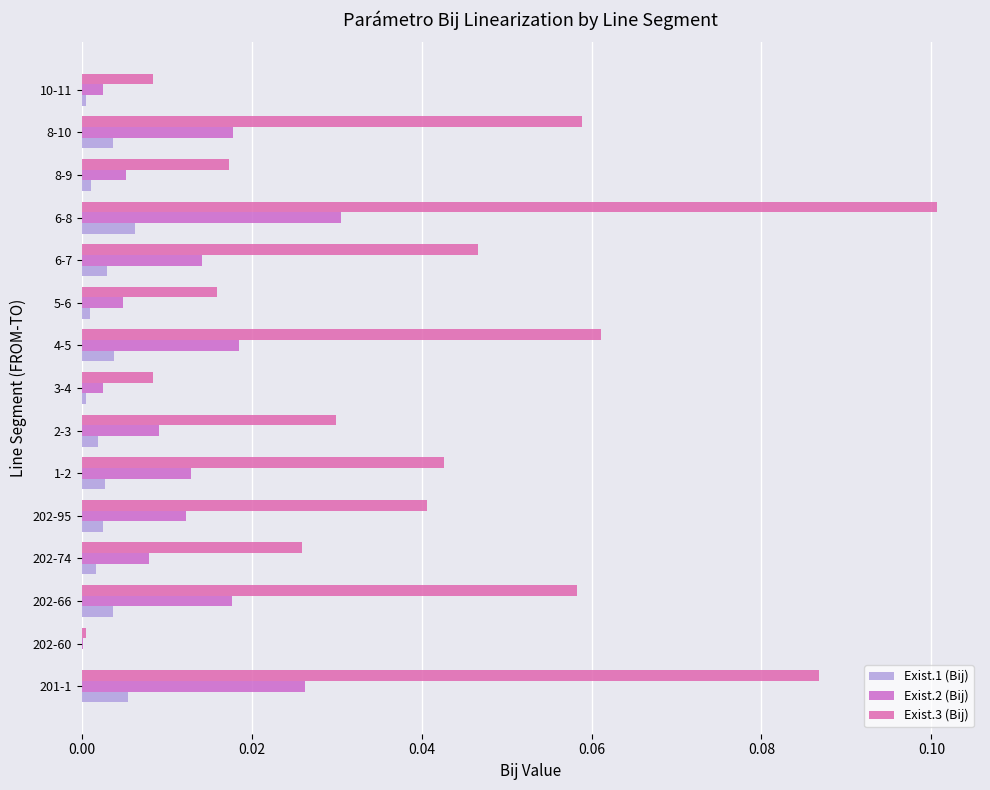

List the series in order of their overall mean, lowest first.

Exist.1 (Bij), Exist.2 (Bij), Exist.3 (Bij)